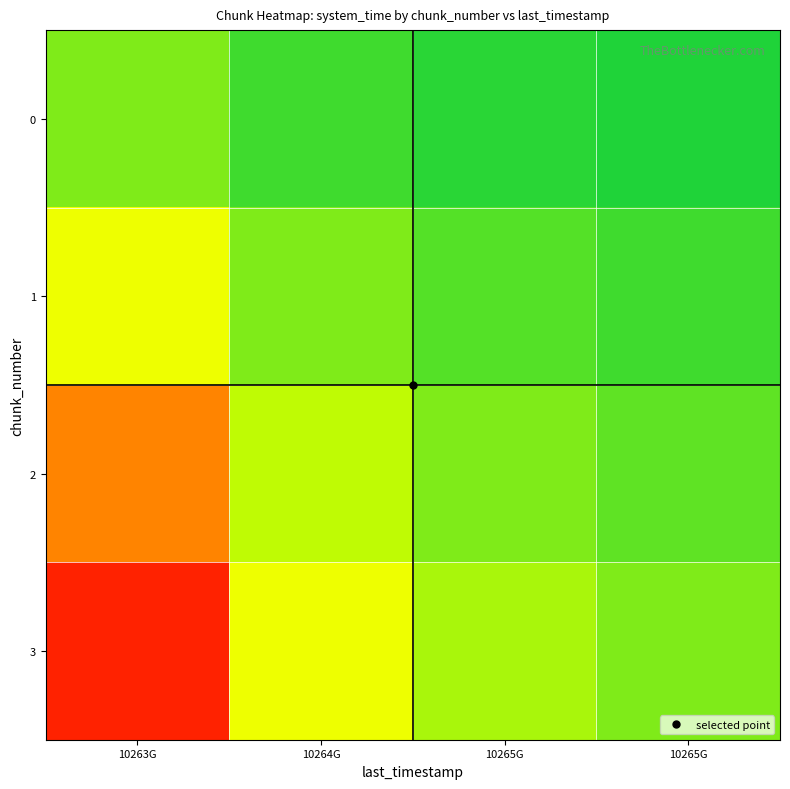

Which series has the widest spread of values?

3